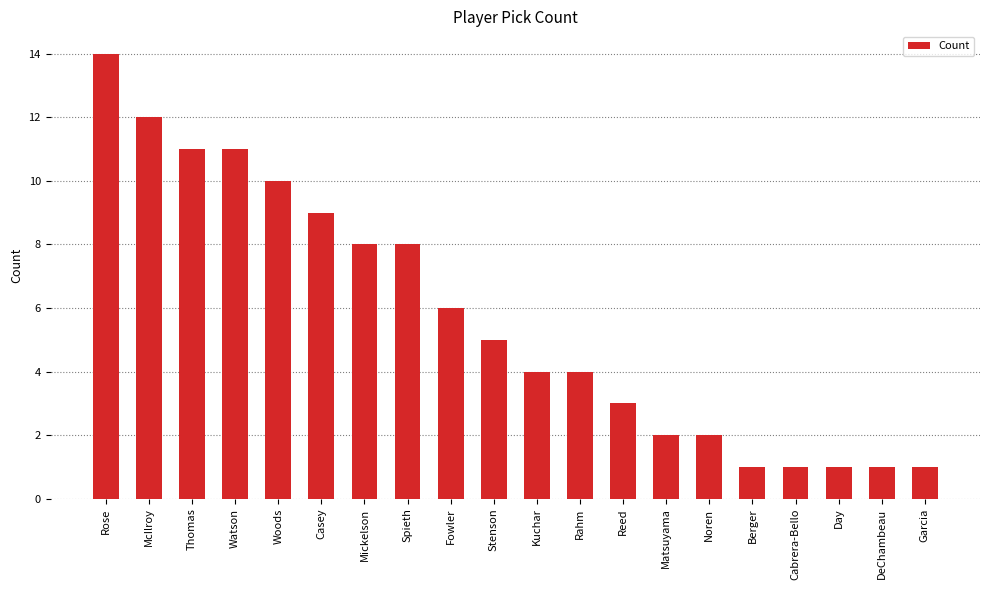

Which category has the highest value across all series?

Rose